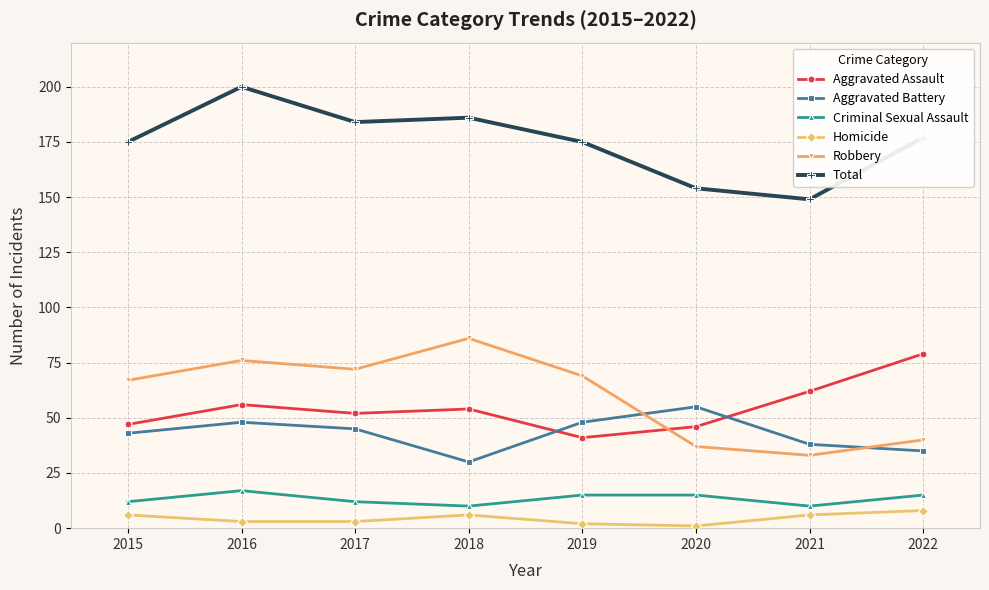

What is the difference between the highest and lowest values at 2018?

180